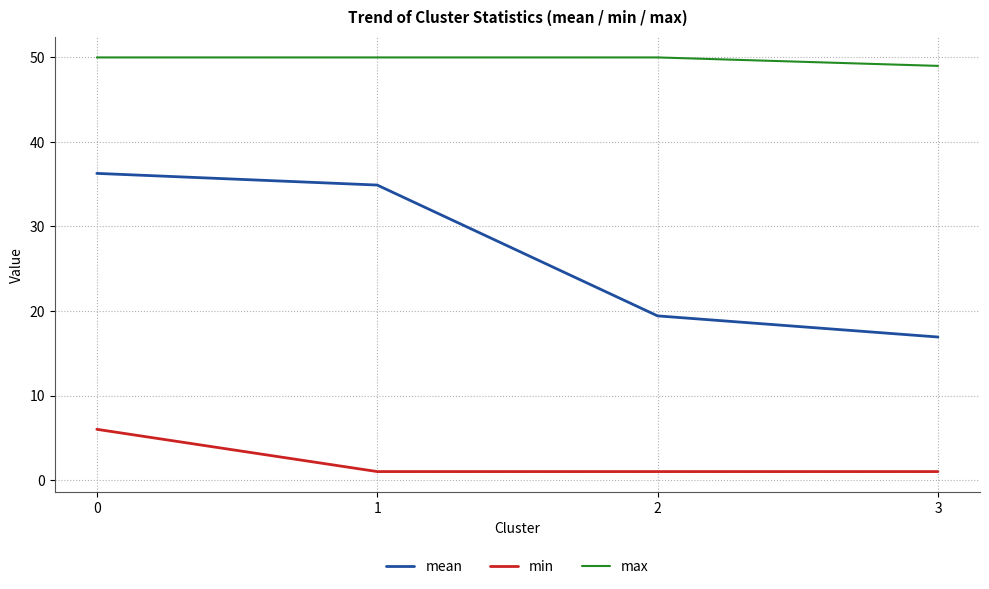

At 2, list the series in order from largest to smallest.

max, mean, min